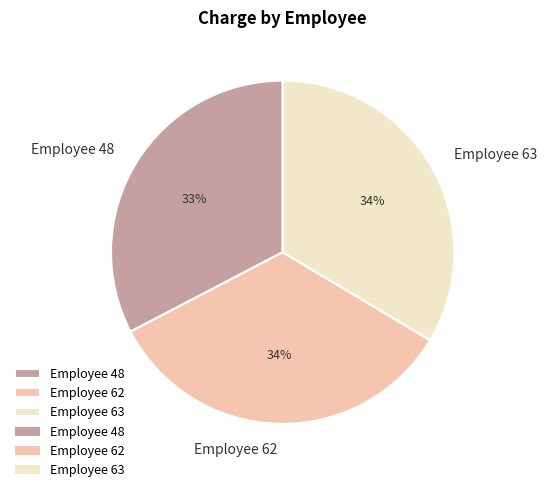

Between Employee 63 and Employee 48, which is larger?

Employee 63